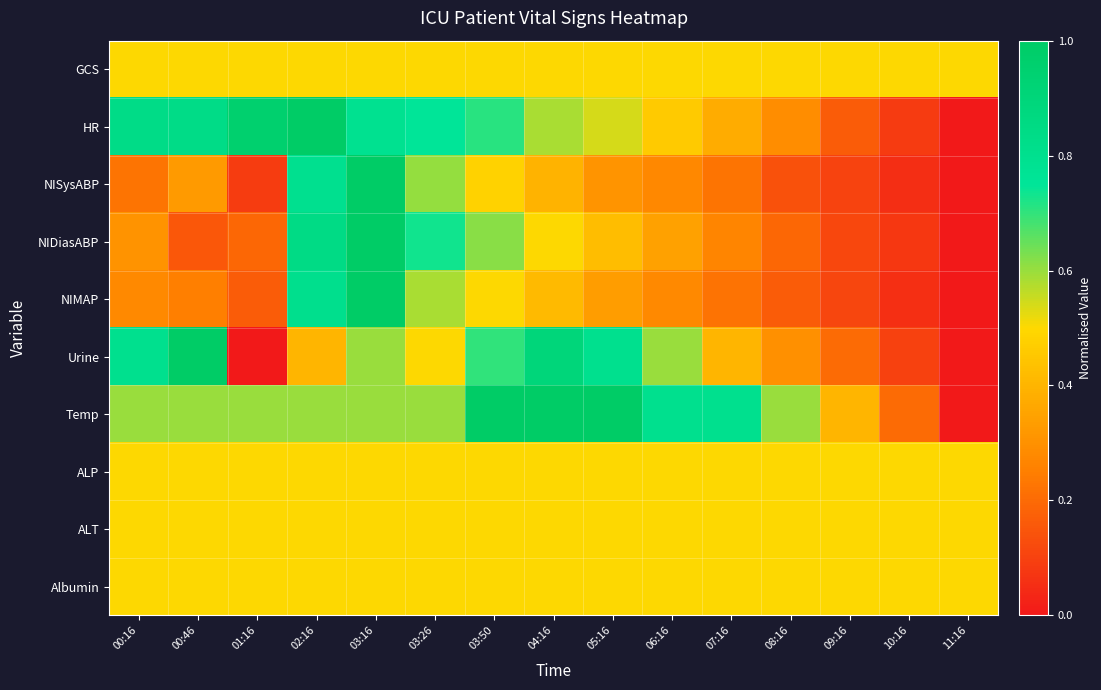

What is the maximum value shown in the chart?

1.0